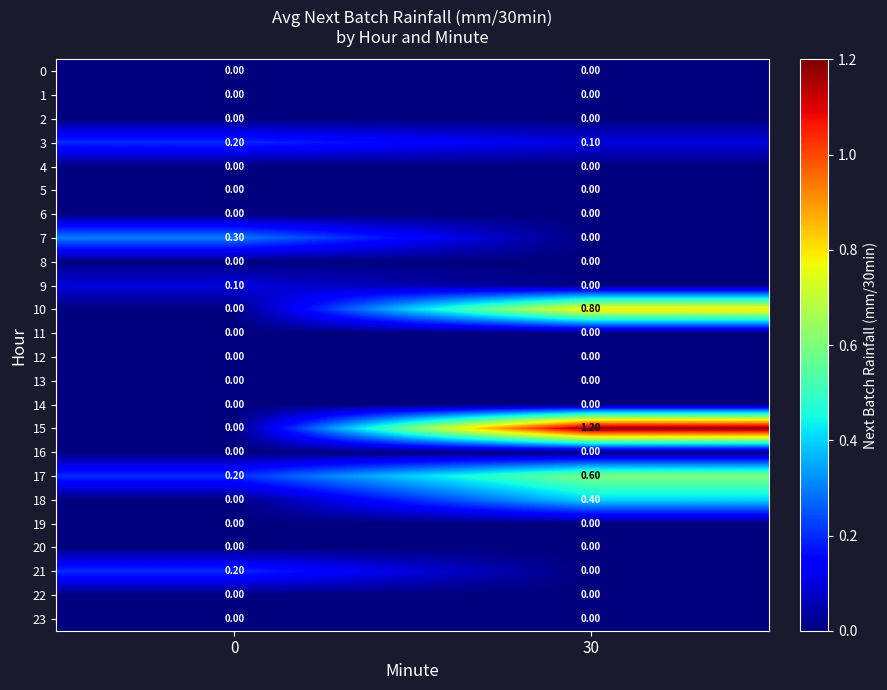

Which series changed the most between 0 and 30?

15